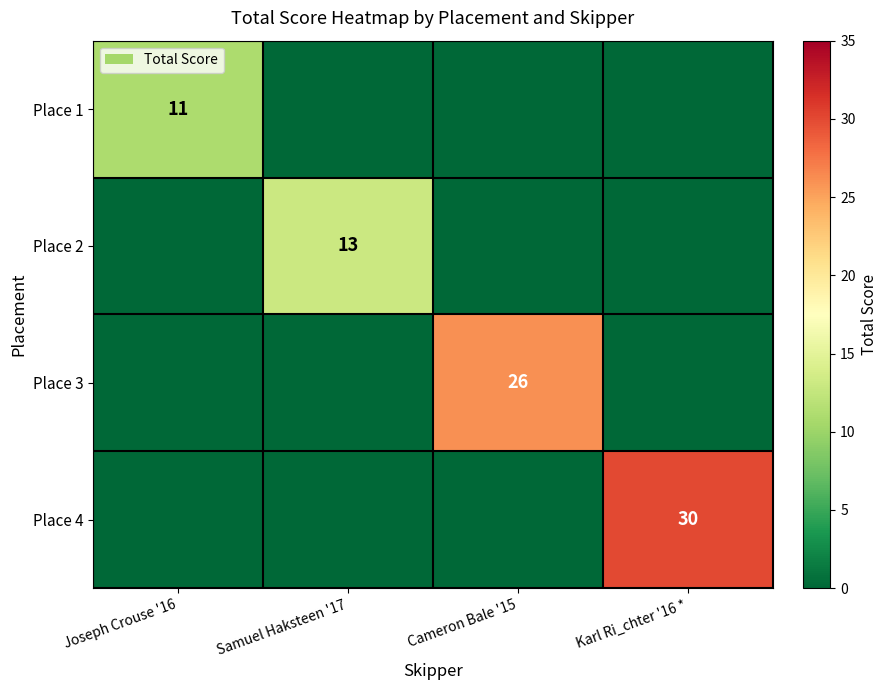

Is it true that Place 4 equals 30 at Karl Ri_chter '16 *?

True